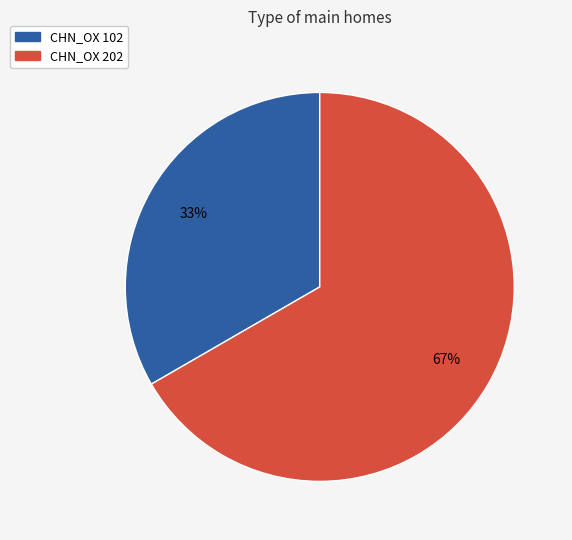

To the nearest percent, what percentage of the pie is CHN_OX 202?

67%